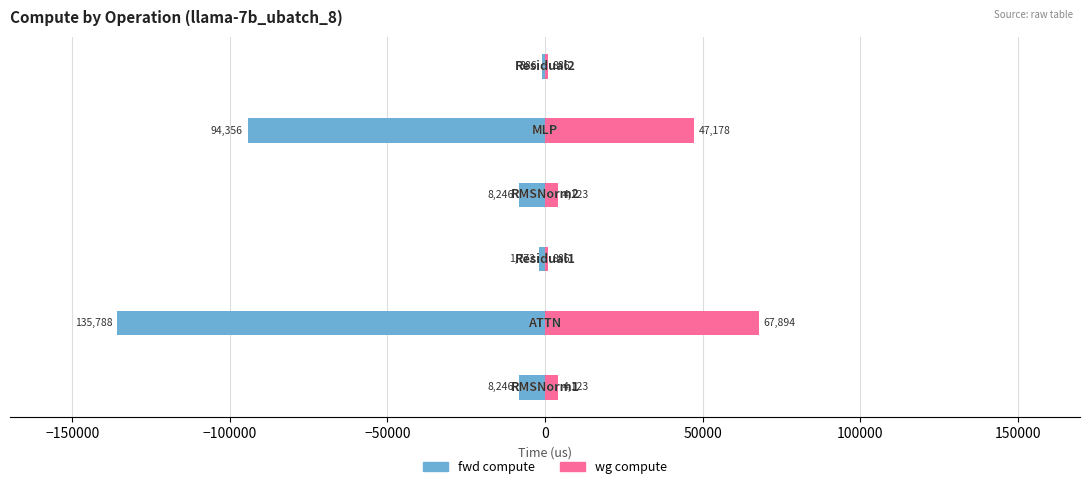

Reading left to right, what are all the values shown in this chart?

fwd compute: -8245.7	-135788.3	-1771.8	-8245.7	-94356.2	-885.9
wg compute: 4122.9	67894.1	885.9	4122.9	47178.1	885.9